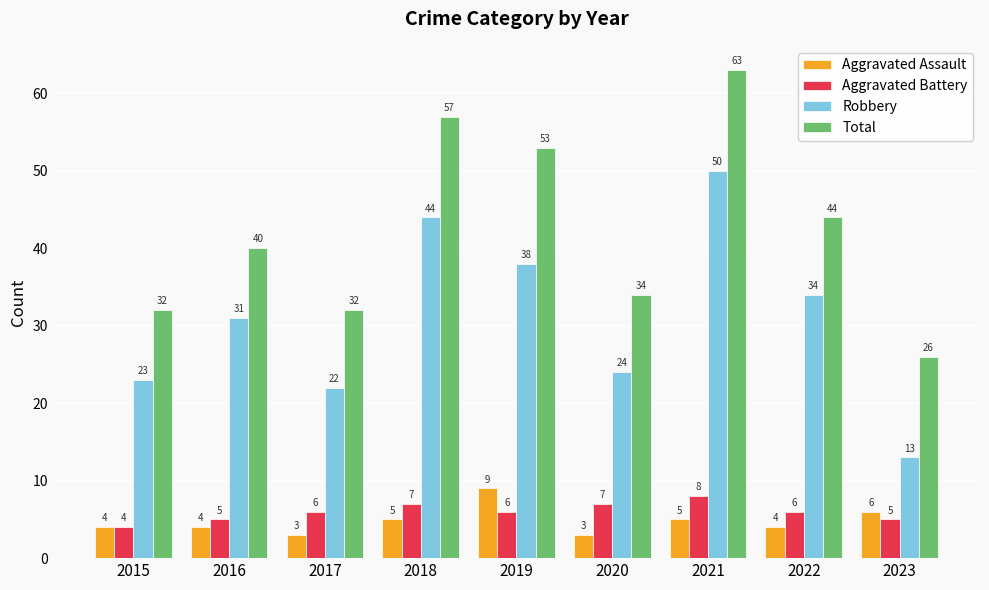

What is the total value across all series at 2018?

113